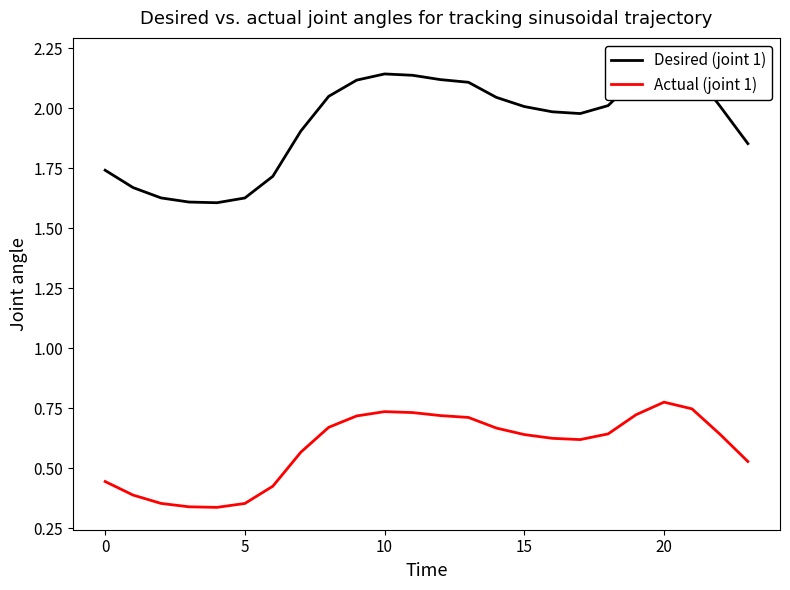

Which series changed the most between 0 and 13?

Desired (joint 1)